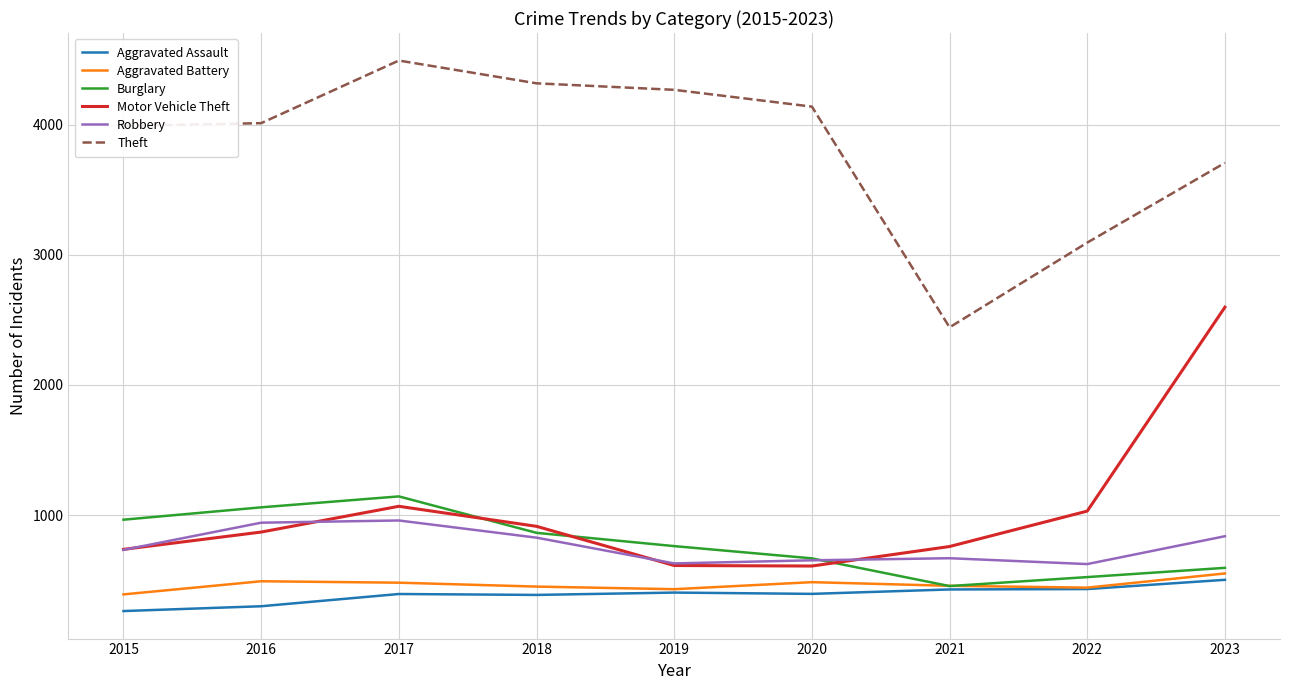

The value of Robbery at 2022 is 140. True or false?

False